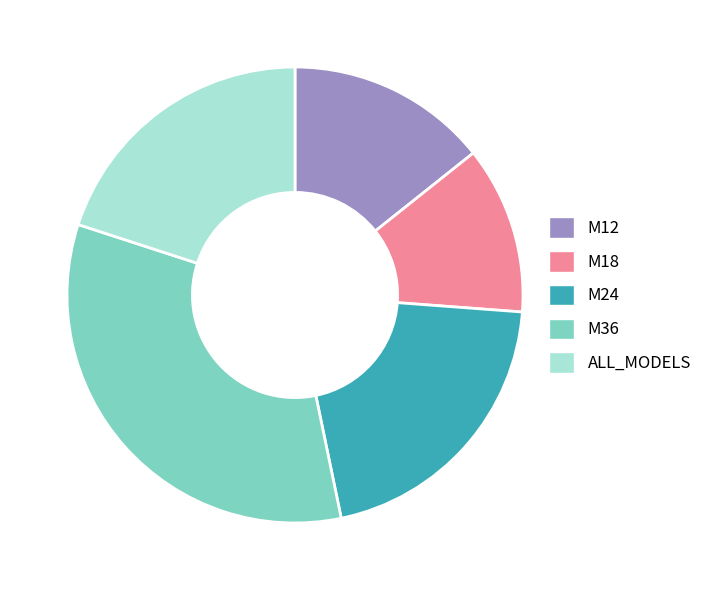

The M12 slice represents 29% of the pie. True or false?

False